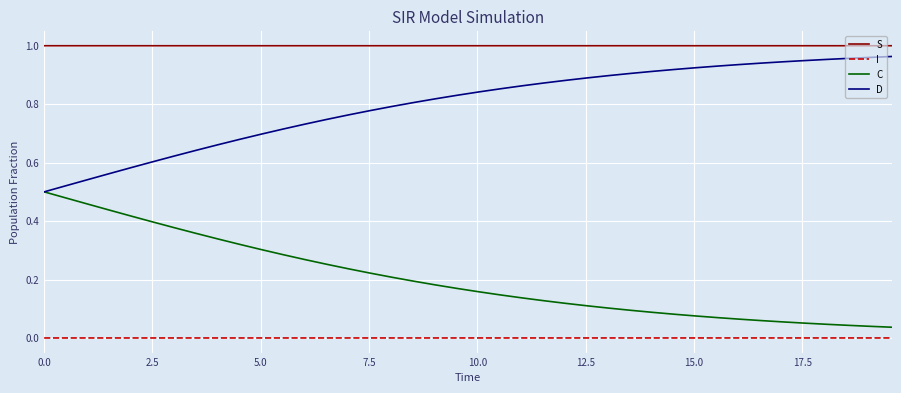

True or false: S and I cross at least once.

False